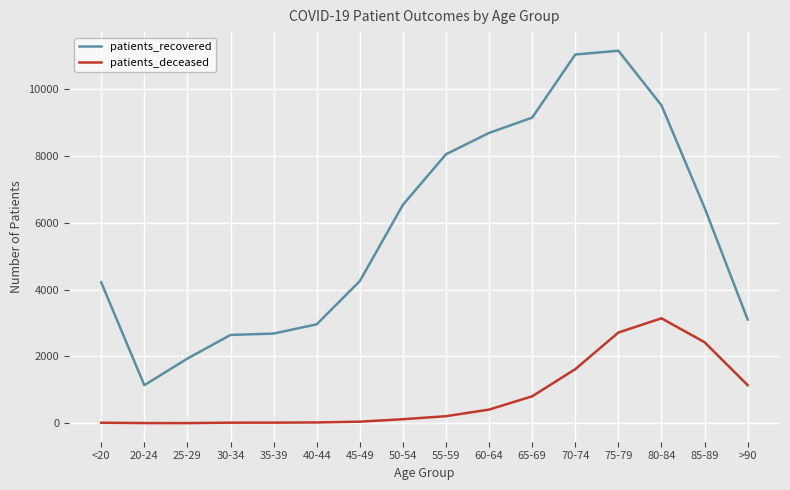

At which category is the sum across all series the highest?

75-79